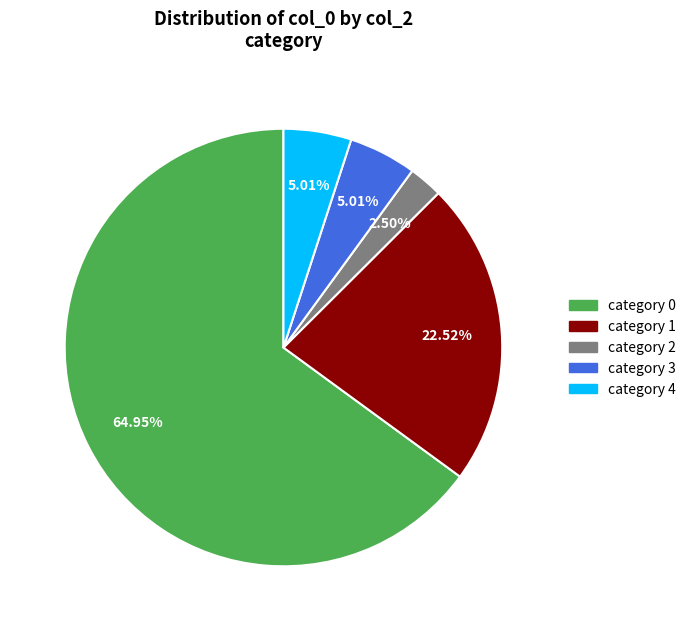

Between category 4 and category 2, which is larger?

category 4